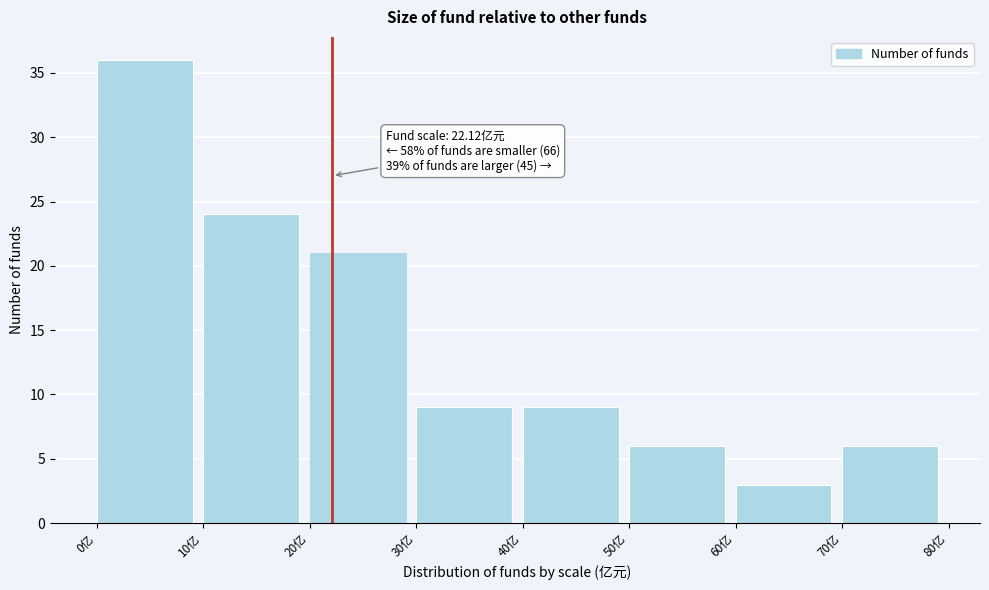

Over which range of the x-axis is the bar tallest?

0 to 10